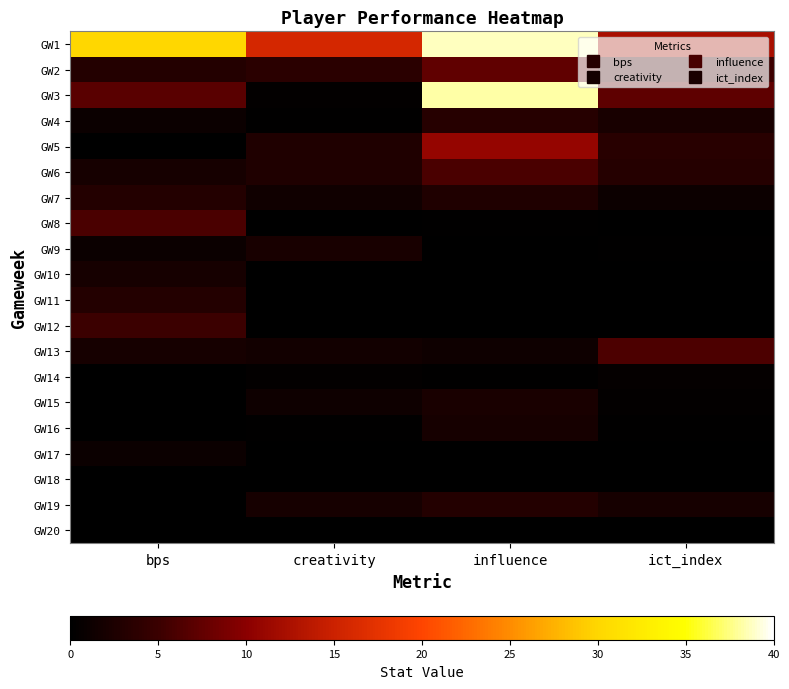

What is the difference between the highest and lowest values at ict_index?

12.2